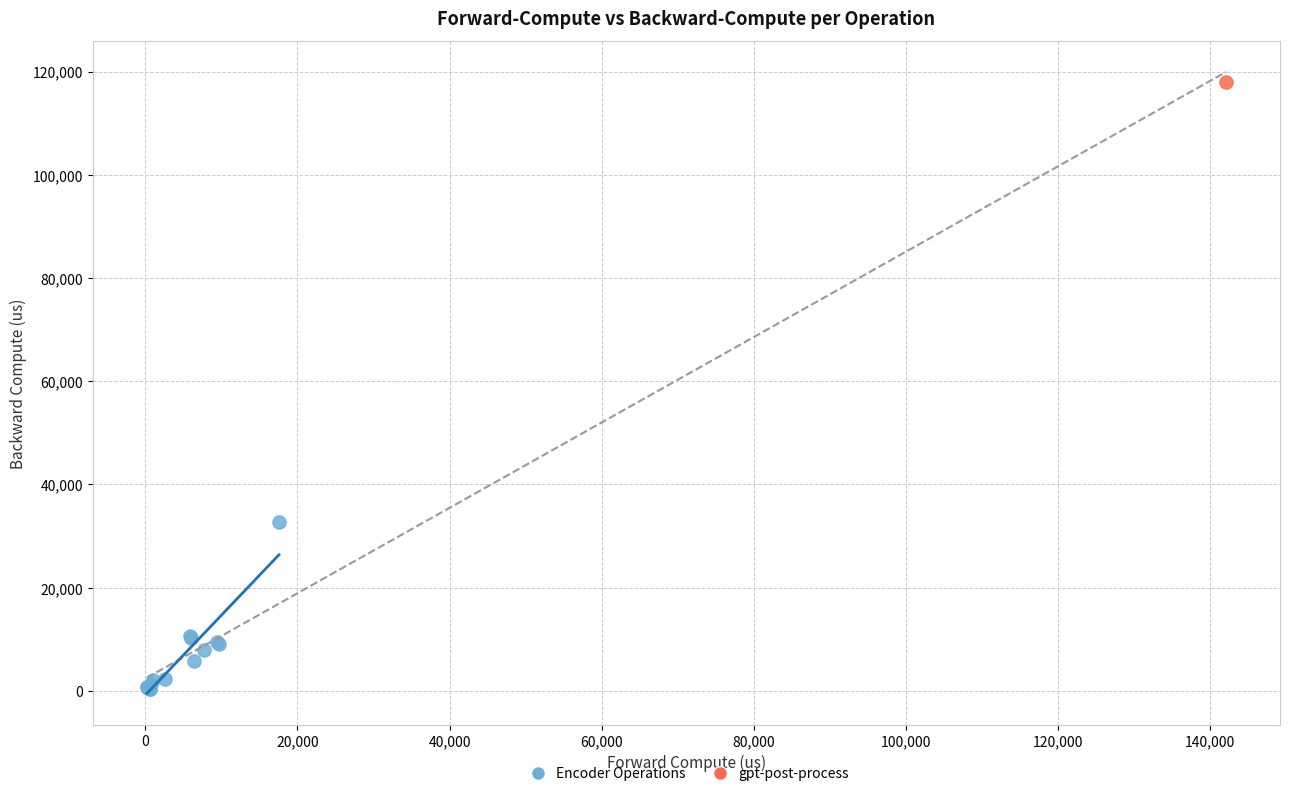

What are all the series names shown in the legend?

Encoder Operations, gpt-post-process